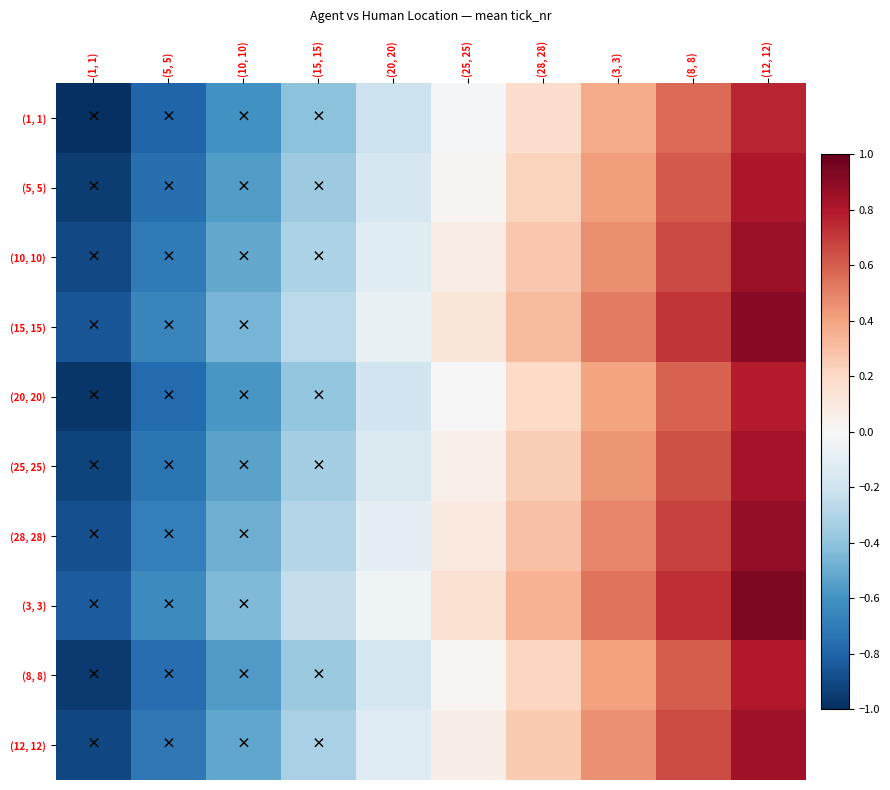

Reading right to left, list all the values displayed in this chart.

(1, 1): (12, 12)=0.8	(8, 8)=0.6	(3, 3)=0.4	(28, 28)=0.2	(25, 25)=-0.0	(20, 20)=-0.2	(15, 15)=-0.4	(10, 10)=-0.6	(5, 5)=-0.8	(1, 1)=-1.0
(5, 5): (12, 12)=0.8	(8, 8)=0.6	(3, 3)=0.4	(28, 28)=0.2	(25, 25)=0.0	(20, 20)=-0.2	(15, 15)=-0.4	(10, 10)=-0.6	(5, 5)=-0.8	(1, 1)=-1.0
(10, 10): (12, 12)=0.9	(8, 8)=0.7	(3, 3)=0.5	(28, 28)=0.3	(25, 25)=0.1	(20, 20)=-0.1	(15, 15)=-0.3	(10, 10)=-0.5	(5, 5)=-0.7	(1, 1)=-0.9
(15, 15): (12, 12)=0.9	(8, 8)=0.7	(3, 3)=0.5	(28, 28)=0.3	(25, 25)=0.1	(20, 20)=-0.1	(15, 15)=-0.3	(10, 10)=-0.5	(5, 5)=-0.7	(1, 1)=-0.9
(20, 20): (12, 12)=0.8	(8, 8)=0.6	(3, 3)=0.4	(28, 28)=0.2	(25, 25)=0.0	(20, 20)=-0.2	(15, 15)=-0.4	(10, 10)=-0.6	(5, 5)=-0.8	(1, 1)=-1.0
(25, 25): (12, 12)=0.8	(8, 8)=0.6	(3, 3)=0.4	(28, 28)=0.2	(25, 25)=0.1	(20, 20)=-0.1	(15, 15)=-0.3	(10, 10)=-0.5	(5, 5)=-0.7	(1, 1)=-0.9
(28, 28): (12, 12)=0.9	(8, 8)=0.7	(3, 3)=0.5	(28, 28)=0.3	(25, 25)=0.1	(20, 20)=-0.1	(15, 15)=-0.3	(10, 10)=-0.5	(5, 5)=-0.7	(1, 1)=-0.9
(3, 3): (12, 12)=0.9	(8, 8)=0.7	(3, 3)=0.5	(28, 28)=0.3	(25, 25)=0.1	(20, 20)=-0.0	(15, 15)=-0.2	(10, 10)=-0.4	(5, 5)=-0.6	(1, 1)=-0.8
(8, 8): (12, 12)=0.8	(8, 8)=0.6	(3, 3)=0.4	(28, 28)=0.2	(25, 25)=0.0	(20, 20)=-0.2	(15, 15)=-0.4	(10, 10)=-0.6	(5, 5)=-0.8	(1, 1)=-1.0
(12, 12): (12, 12)=0.8	(8, 8)=0.7	(3, 3)=0.5	(28, 28)=0.3	(25, 25)=0.1	(20, 20)=-0.1	(15, 15)=-0.3	(10, 10)=-0.5	(5, 5)=-0.7	(1, 1)=-0.9